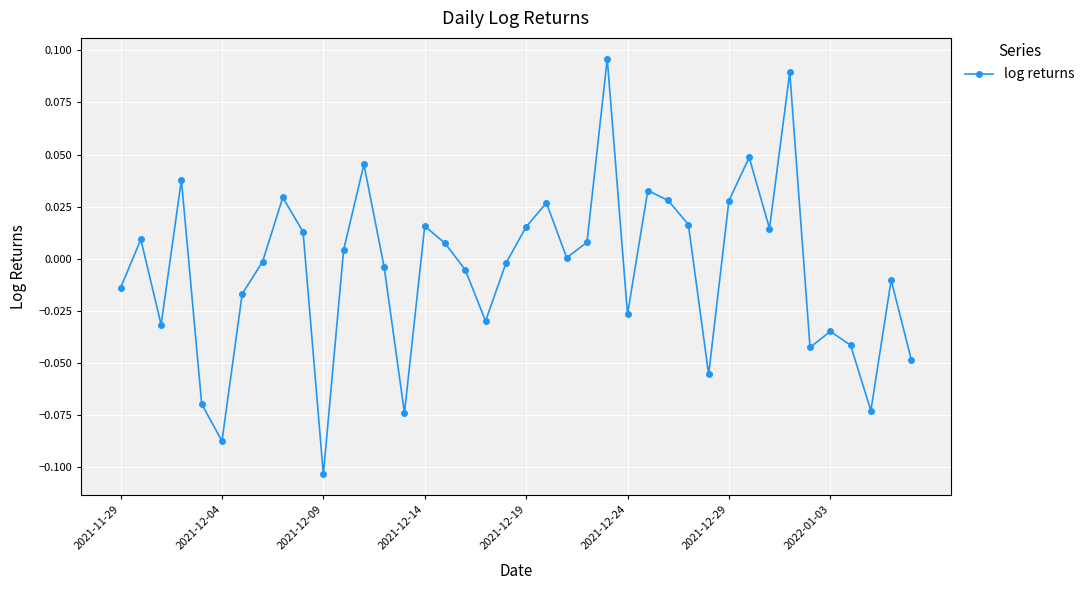

How many distinct data groups are displayed?

1